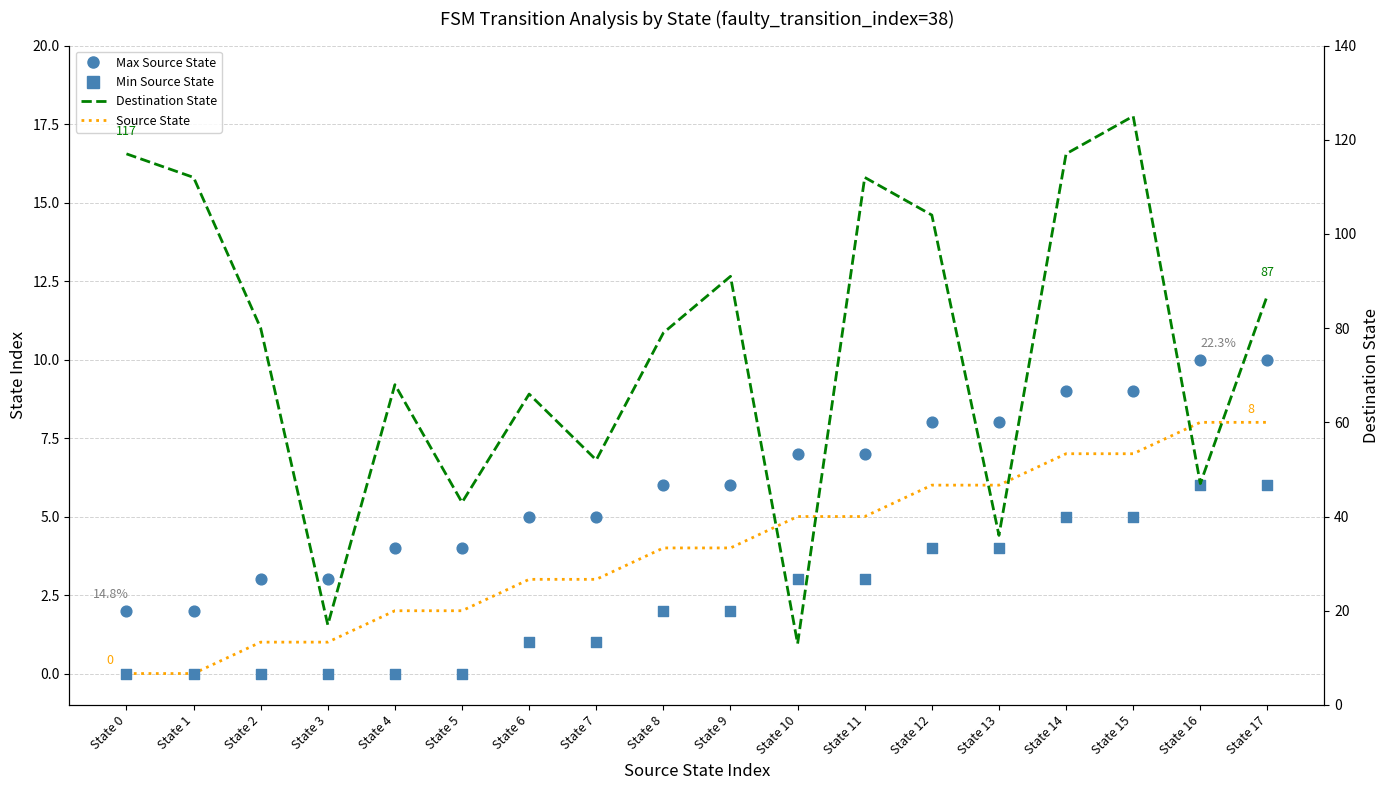

Which series contains the highest Y value?

Destination State